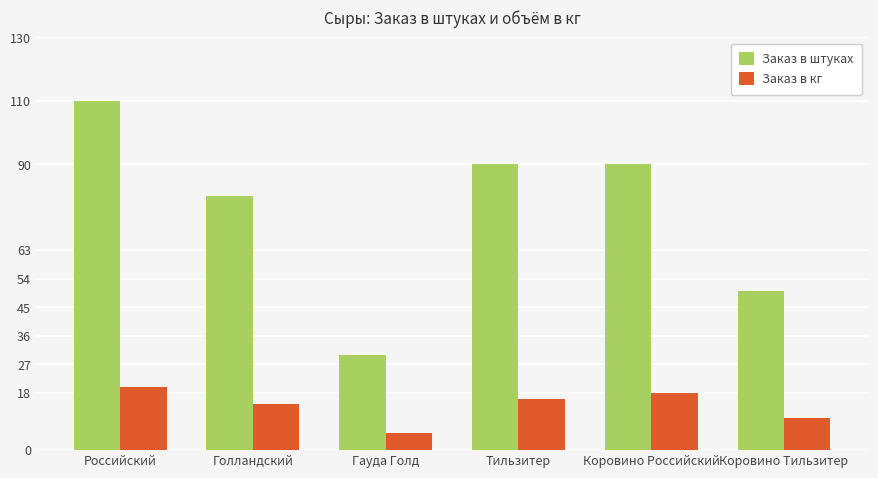

Is the value of Заказ в кг at Российский greater than the value of Заказ в штуках at Голландский?

No